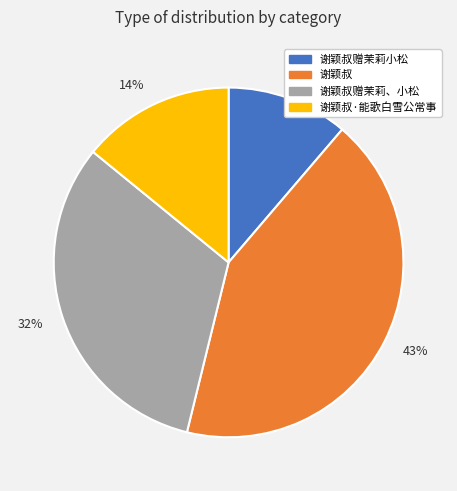

Do 谢颖叔赠茉莉小松 and 谢颖叔 together represent more than half of the pie?

Yes